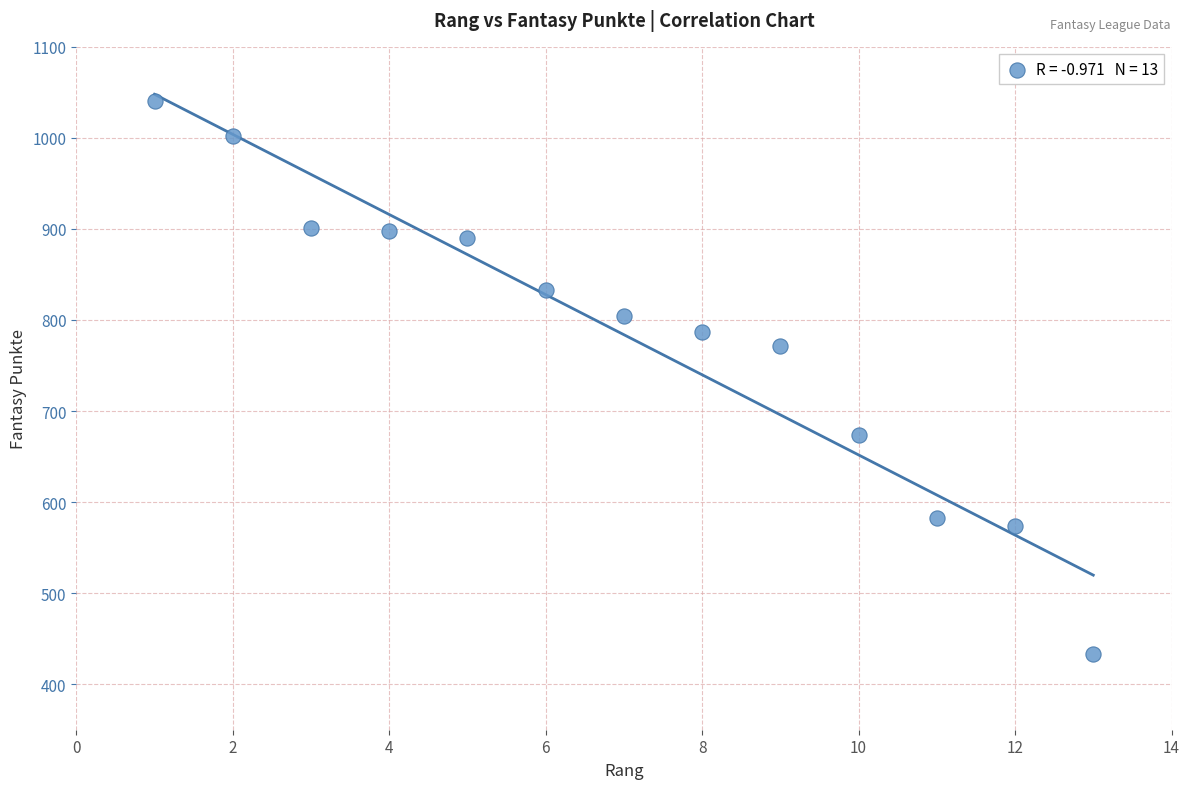

What Y value in the scatter plot is closest to 736?

771